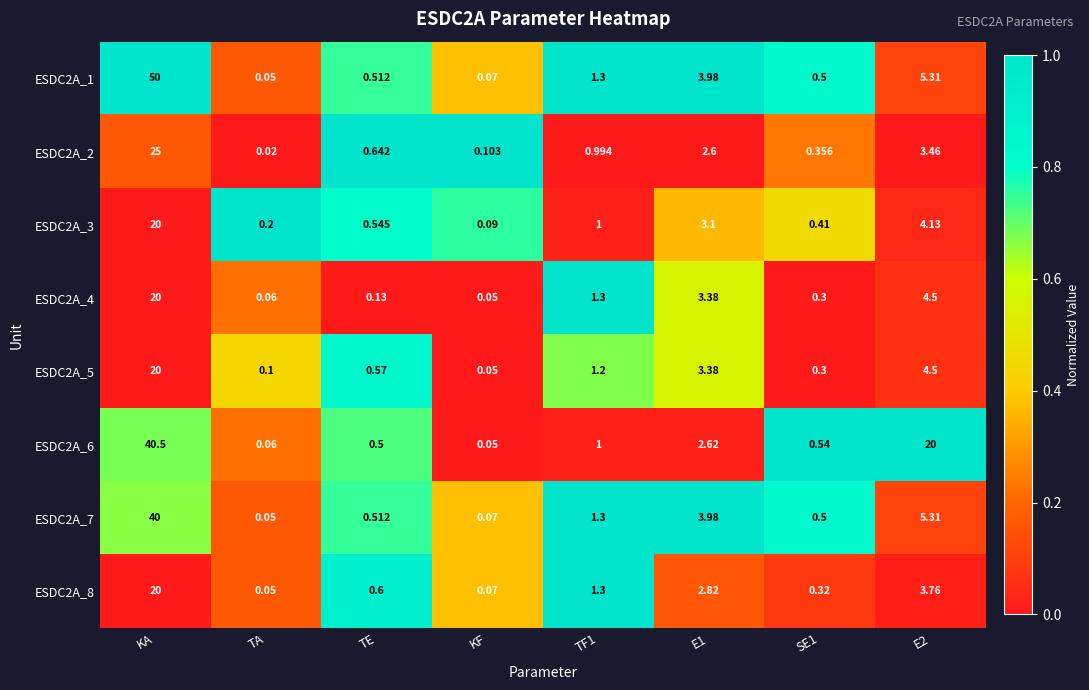

Is the value of ESDC2A_4 at E2 greater than the value of ESDC2A_3 at TF1?

Yes